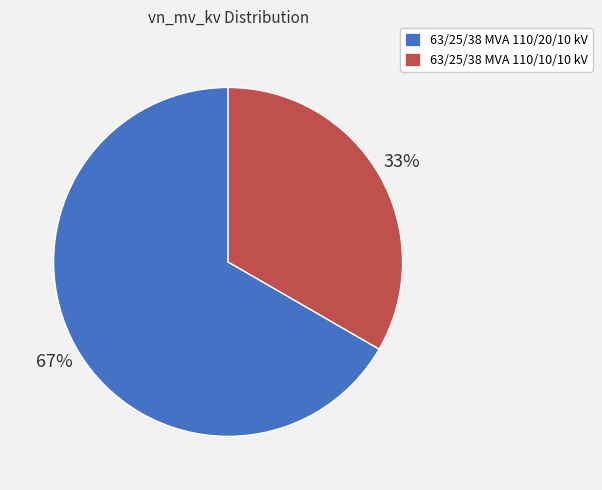

True or false: 63/25/38 MVA 110/20/10 kV accounts for 67% of the total.

True